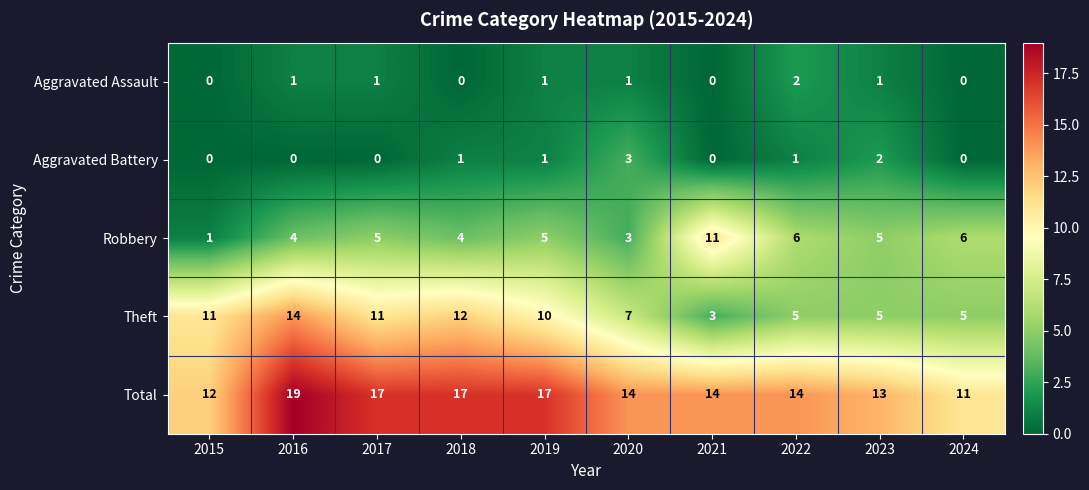

Rank the series by their maximum value, from lowest to highest.

Aggravated Assault, Aggravated Battery, Robbery, Theft, Total